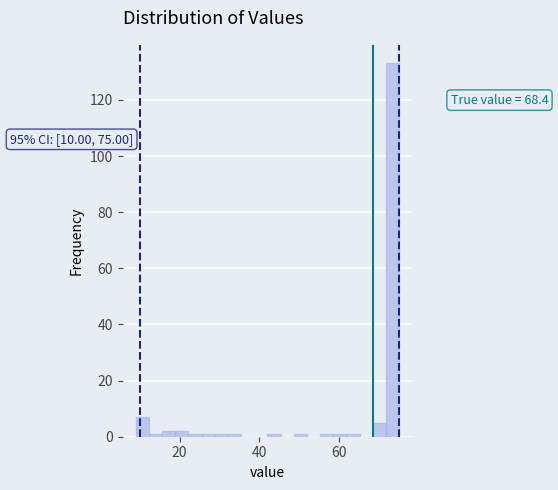

Read against the x-axis, roughly where is the centre of the tallest bar?

74